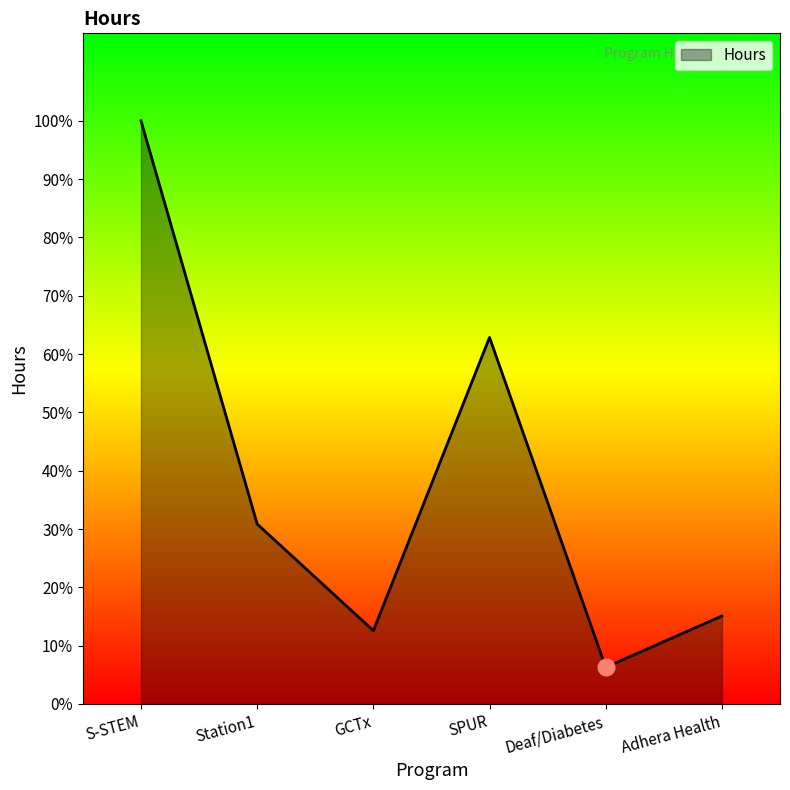

At which category does the chart reach its peak across all series?

S-STEM